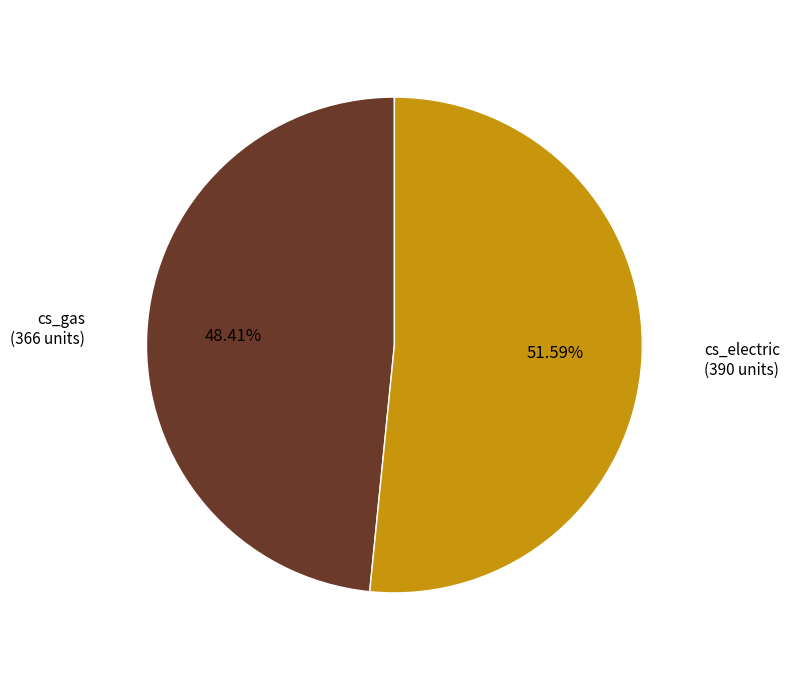

Is there any slice that represents more than half of the pie?

Yes